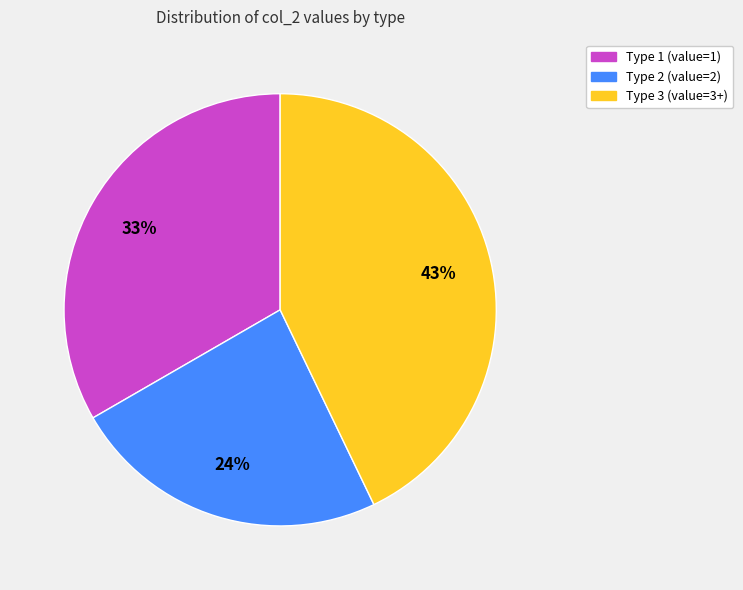

To the nearest percent, what is the average slice percentage?

33%